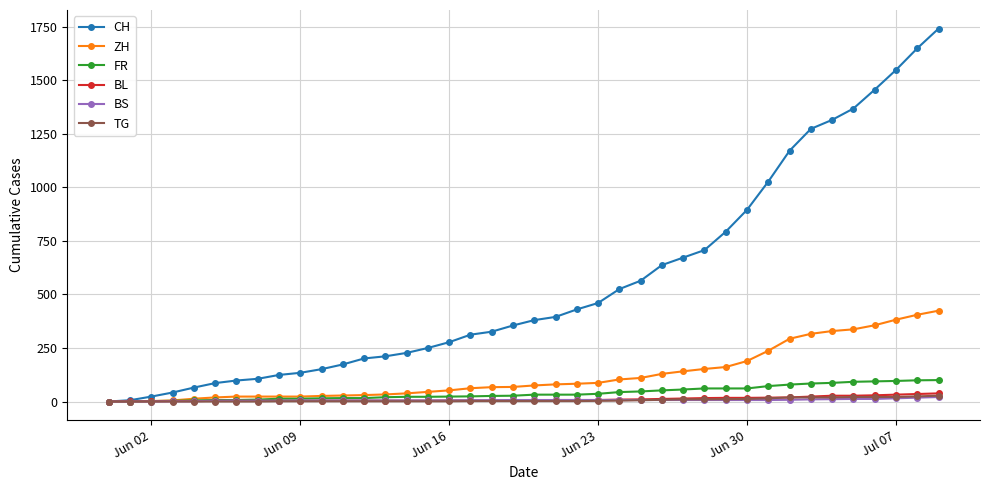

What is the maximum value shown in the chart?

1741